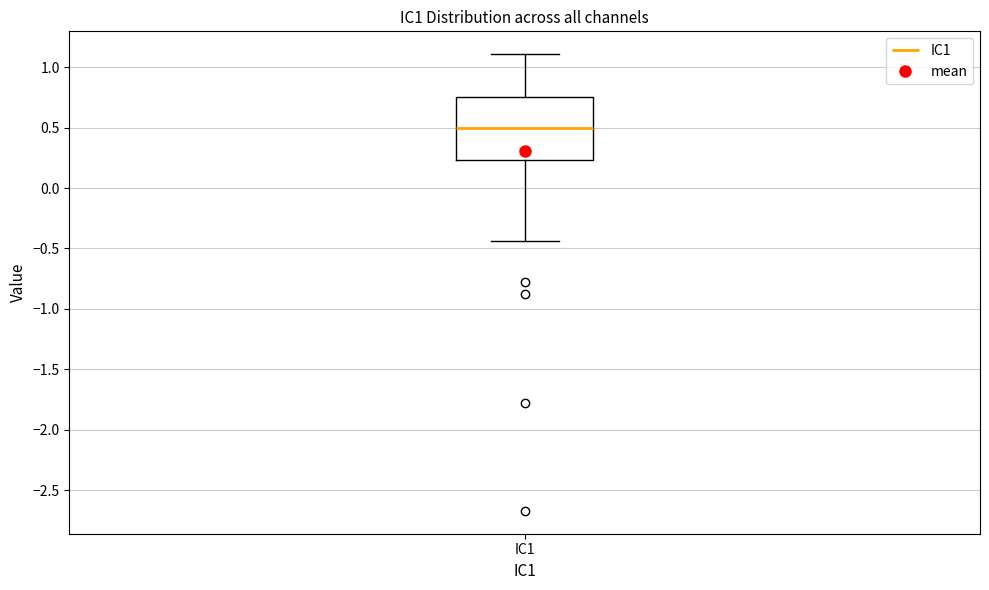

Where is the upper edge of the box for IC1 on the y-axis? The values are not printed on the chart, so give them approximately, as read against the axis.

0.75